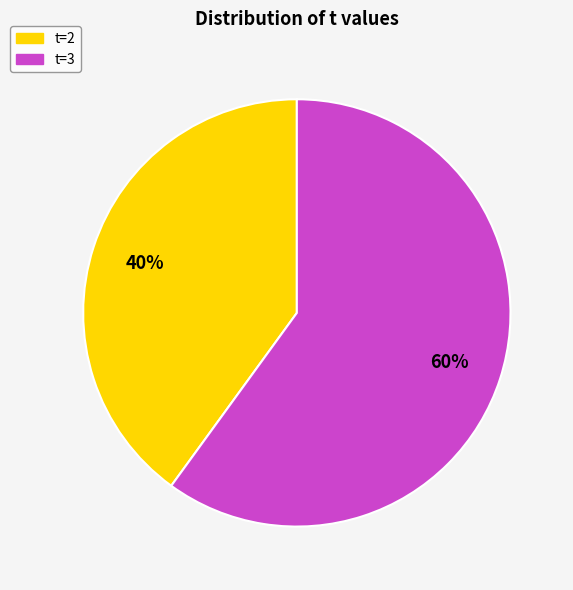

Rank the categories by value from lowest to highest.

t=2, t=3